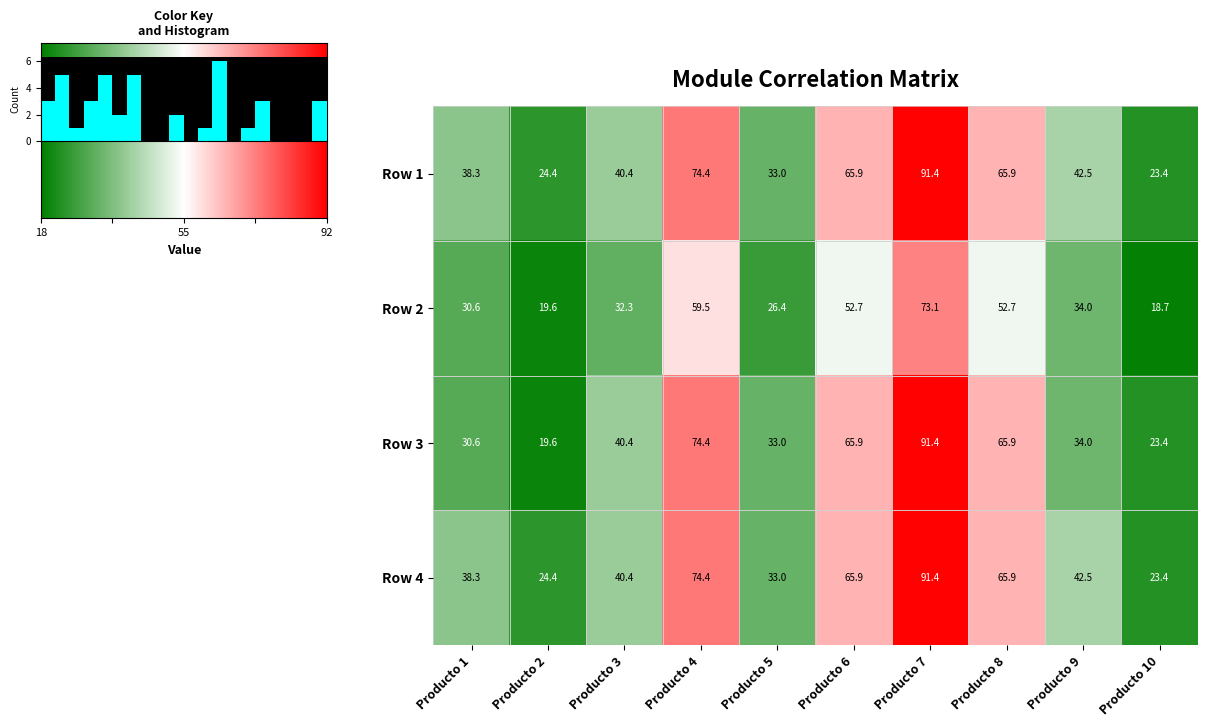

At which label does Row 2 reach its minimum?

Producto 10